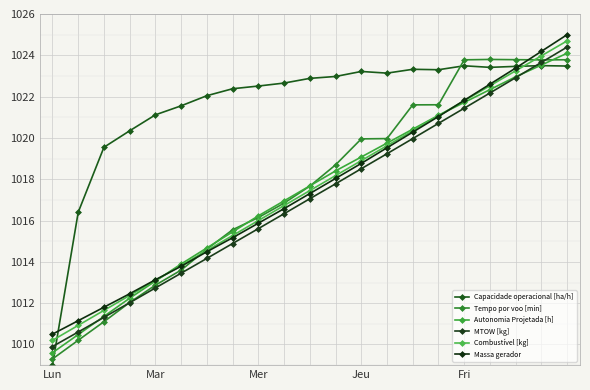

What is the difference between the second highest and minimum values in the Tempo por voo [min] series?

14.5